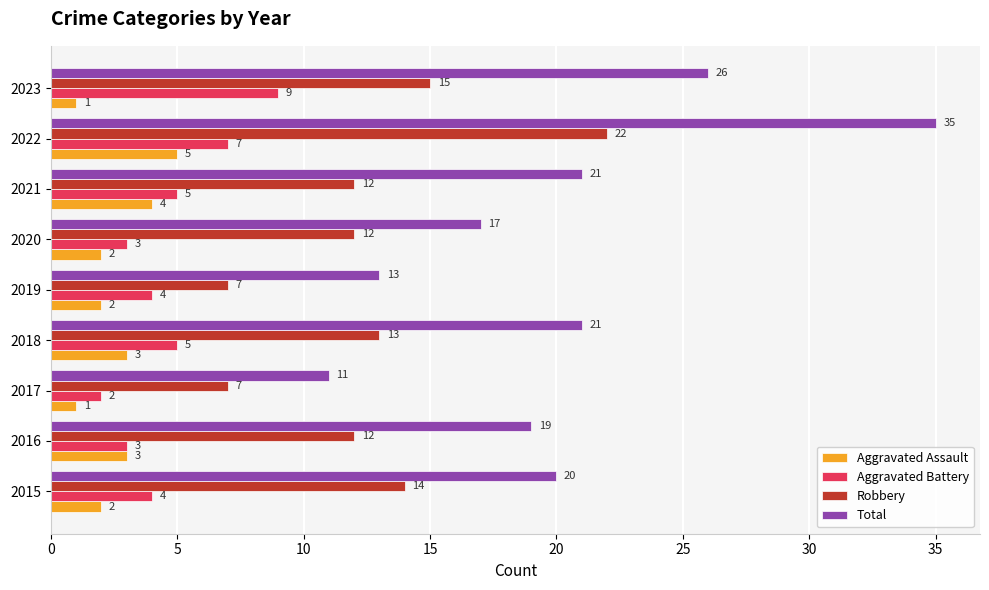

At which category is the sum across all series the highest?

2022